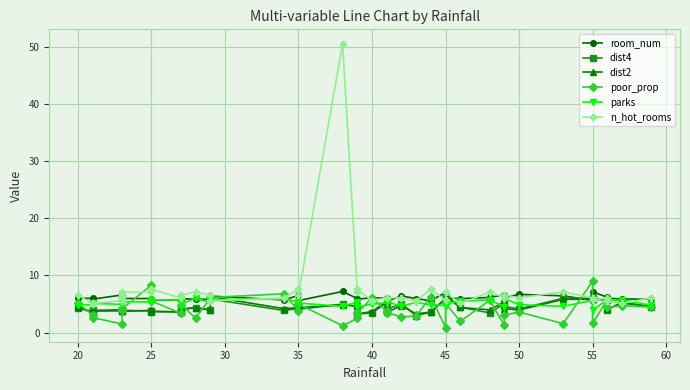

How many values in the dist4 series are below 4?

15